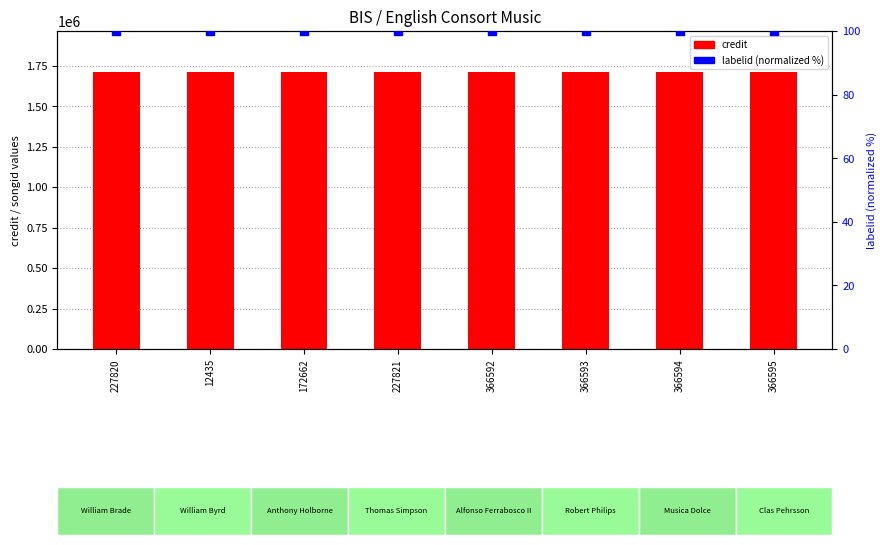

Which series reaches the maximum Y coordinate?

credit